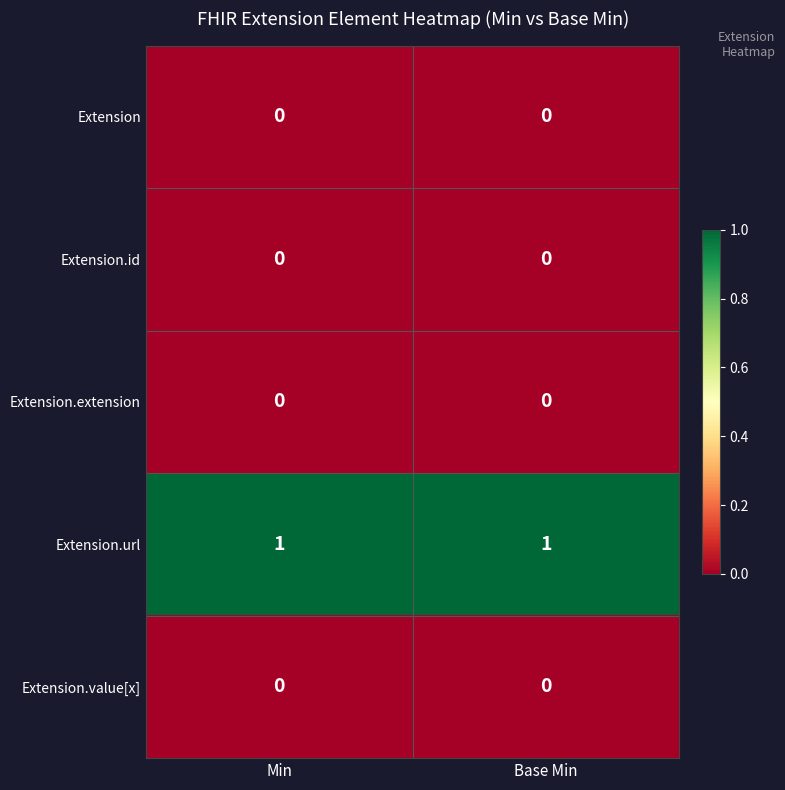

Is it true that Extension.url equals 0 at Min?

False